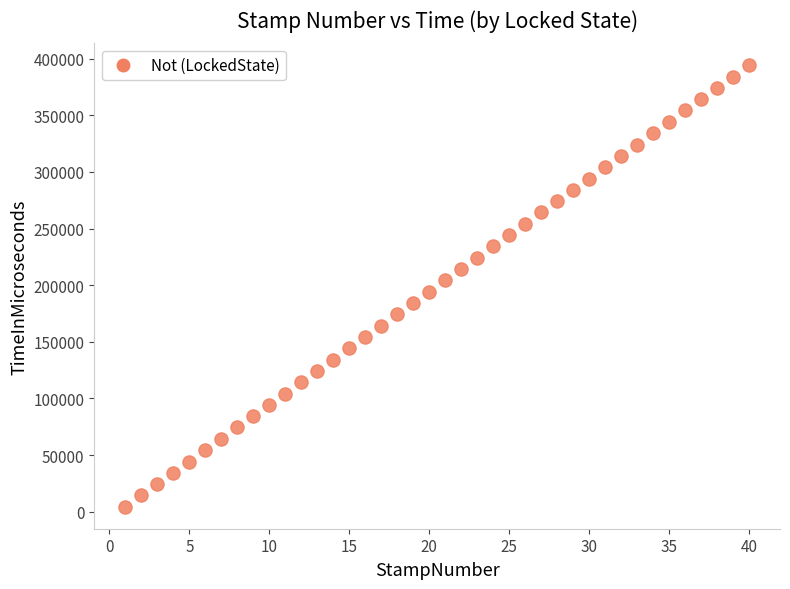

What is the range of X values (max minus min)?

39